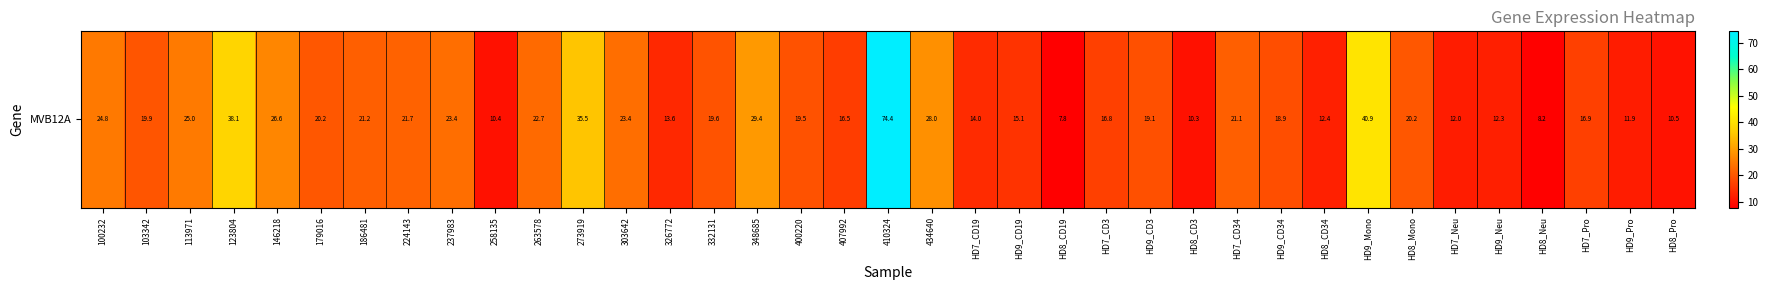

What is the change in value from 113971 to HD9_Mono?

+15.9